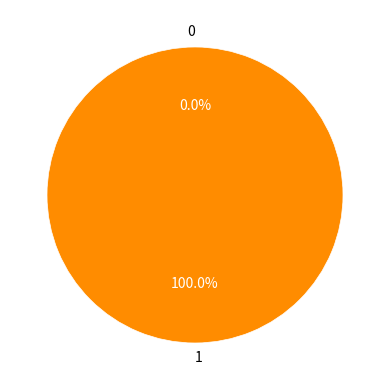

To the nearest percent, what is the average slice percentage?

50%